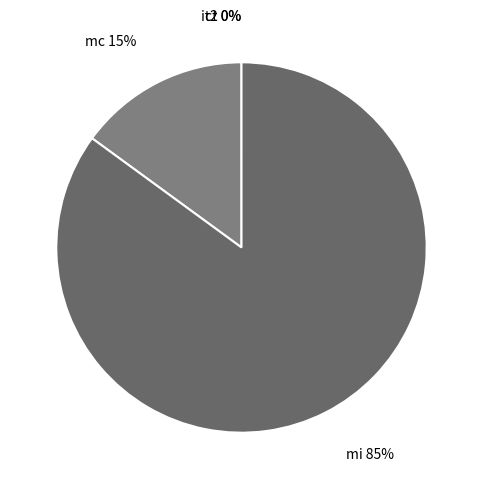

Does mi represent more than half of the total?

Yes